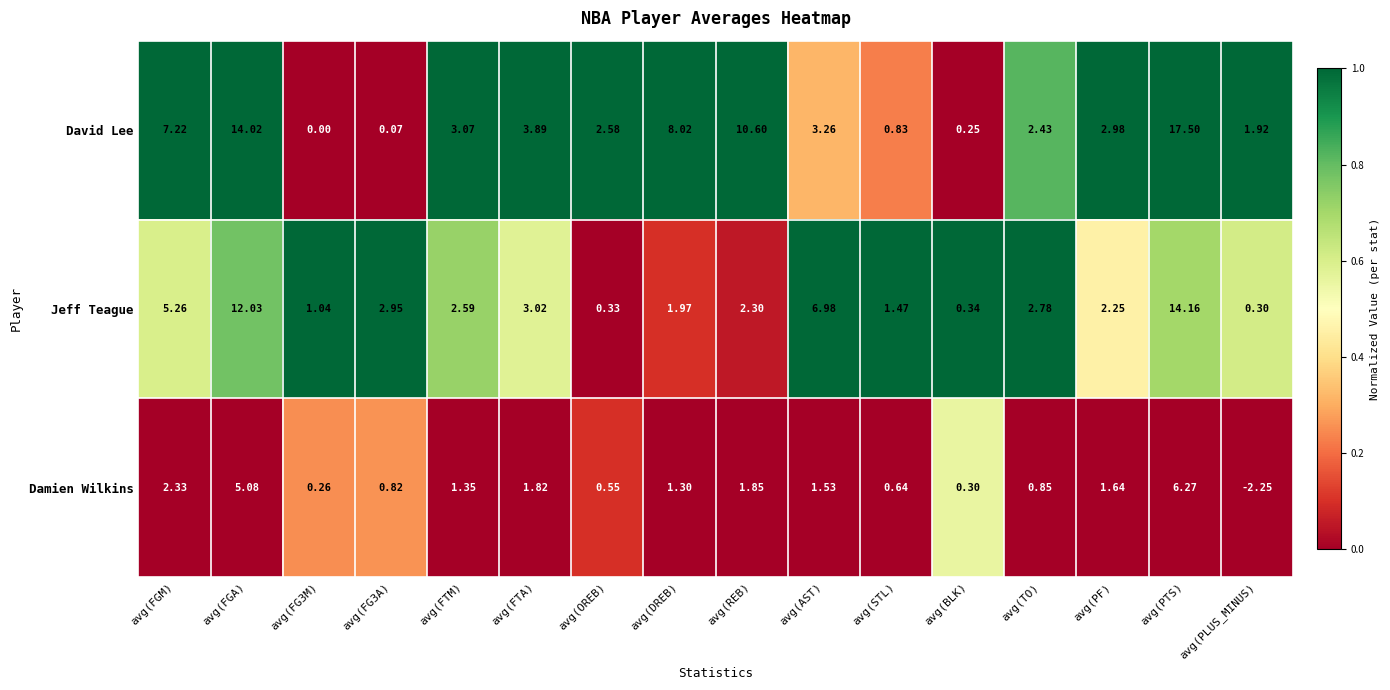

At which label is Damien Wilkins closest to 2?

avg(REB)